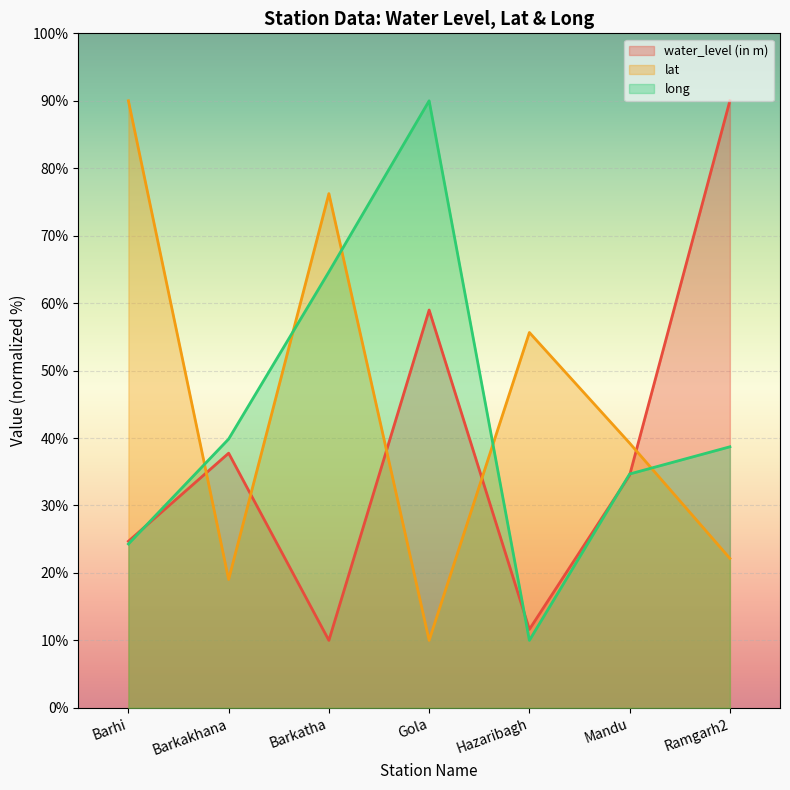

What is the sum of all long values?

302.2